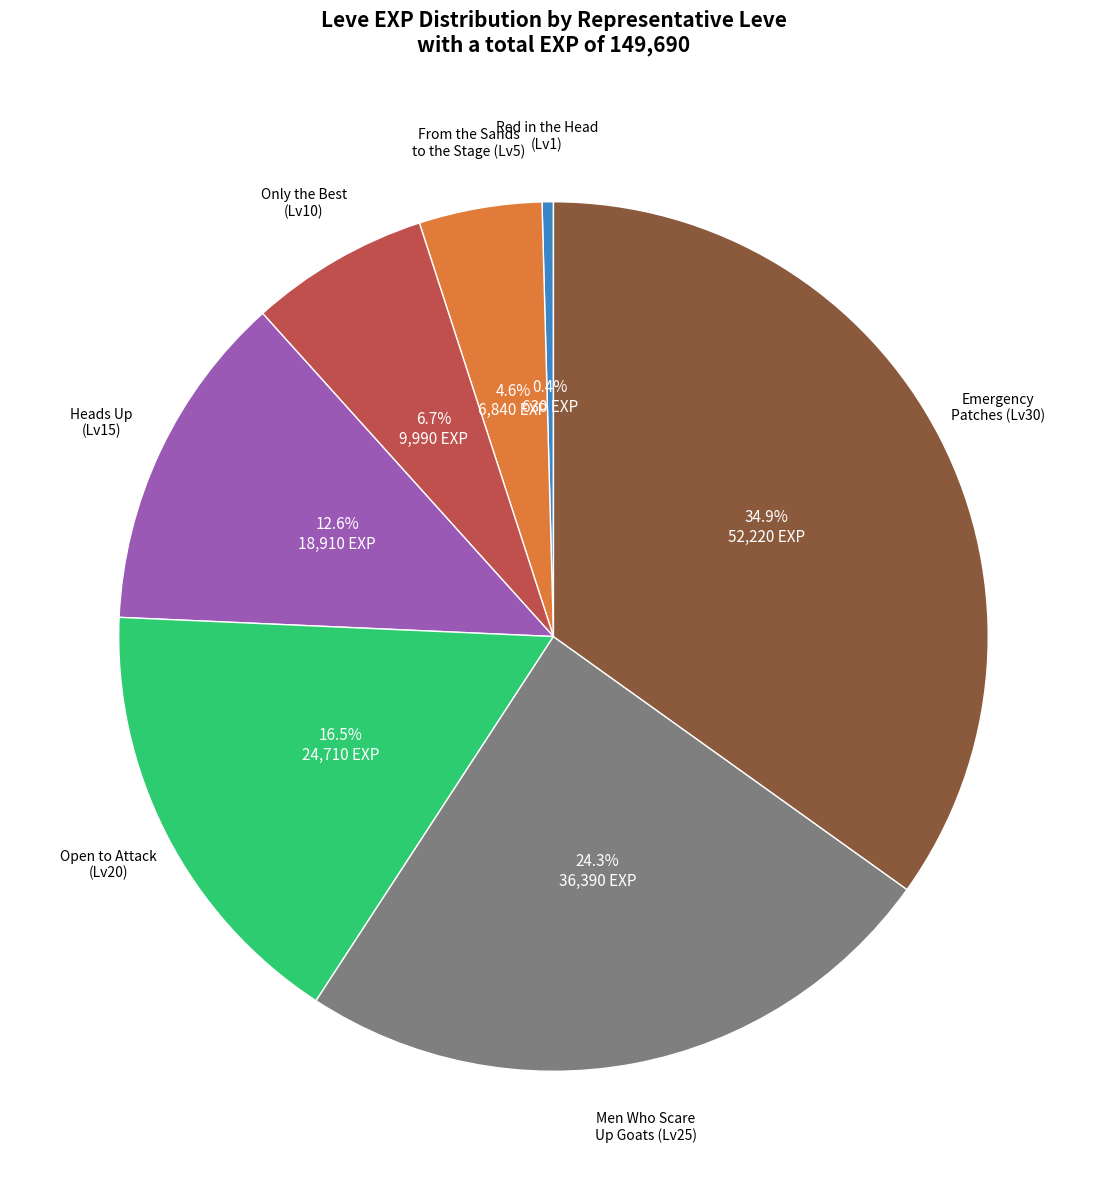

Does any single category account for the majority?

No